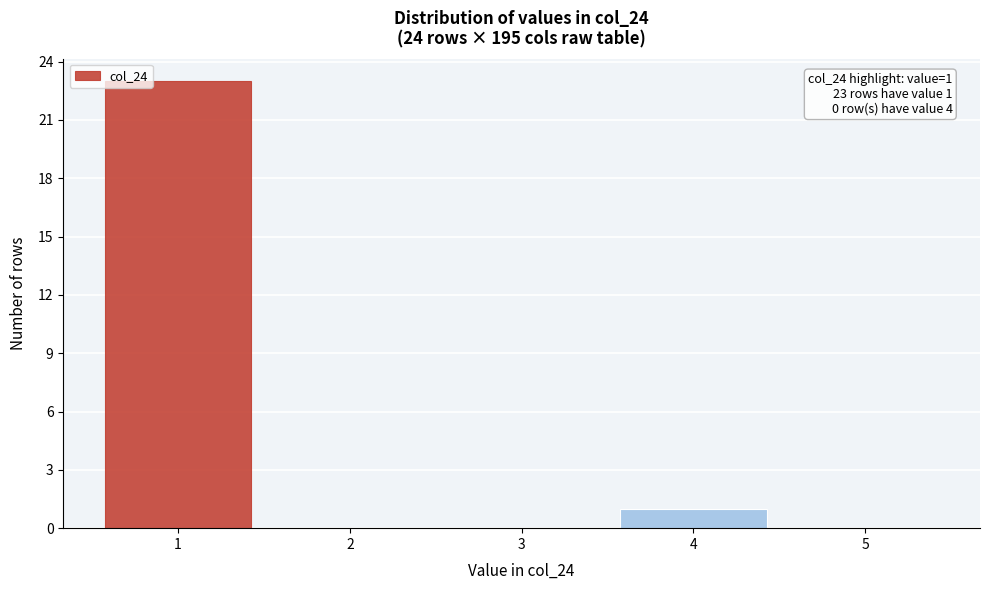

Which range on the x-axis has the tallest bar?

0.5 to 1.5